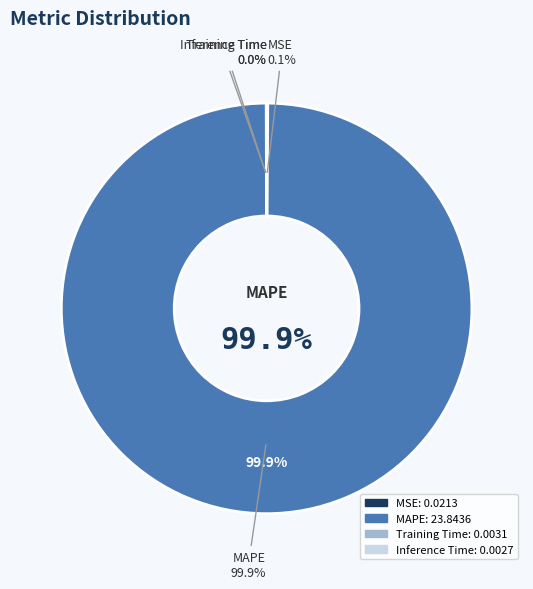

Which category accounts for the majority?

MAPE